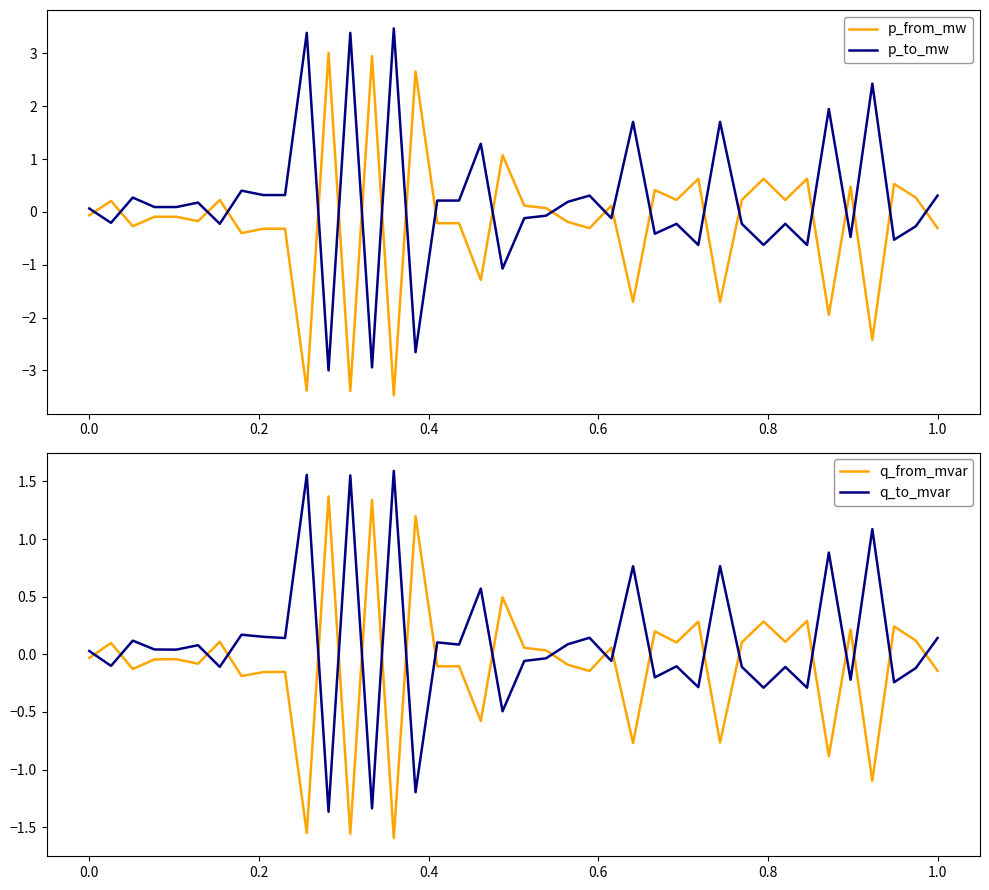

What is the value of the p_from_mw point at the 27th from the left?

0.4